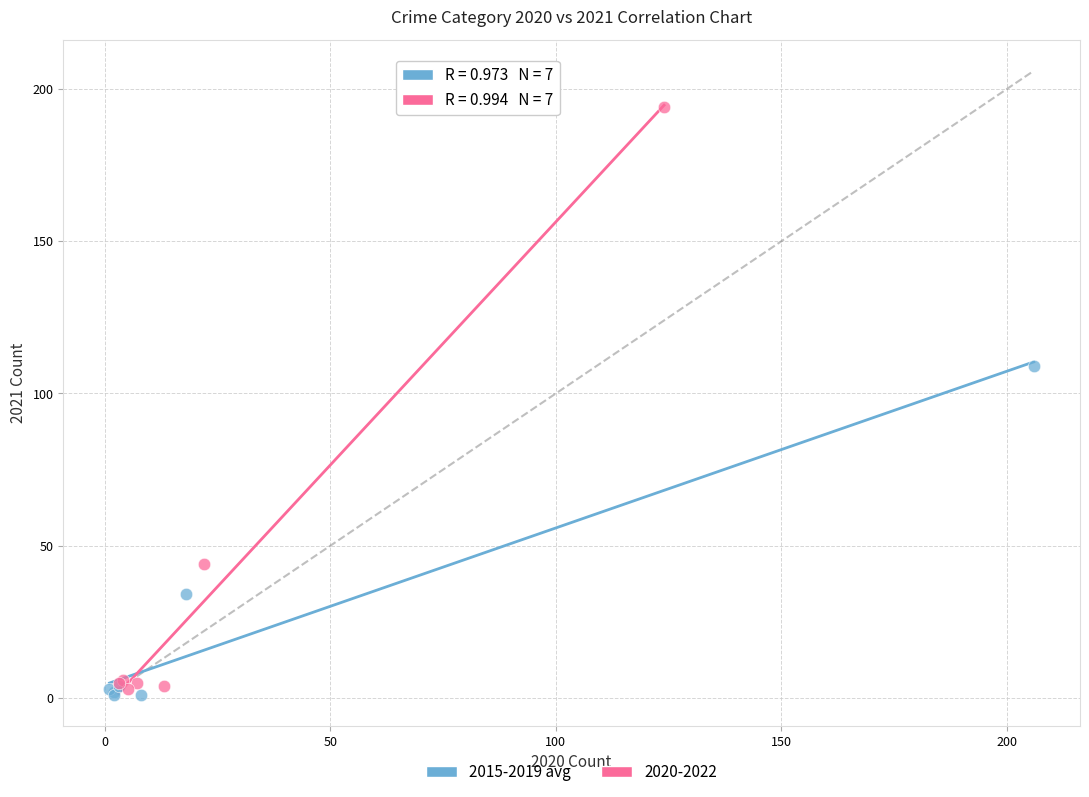

Which series has the widest spread of Y values?

2020-2022